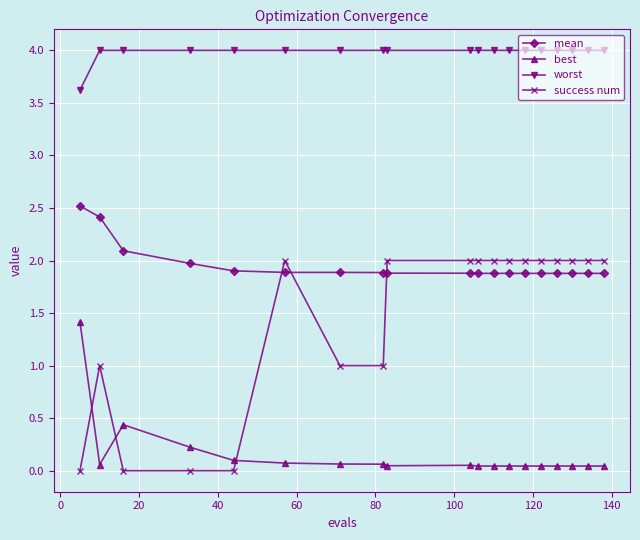

Which series has the largest total across all categories?

worst